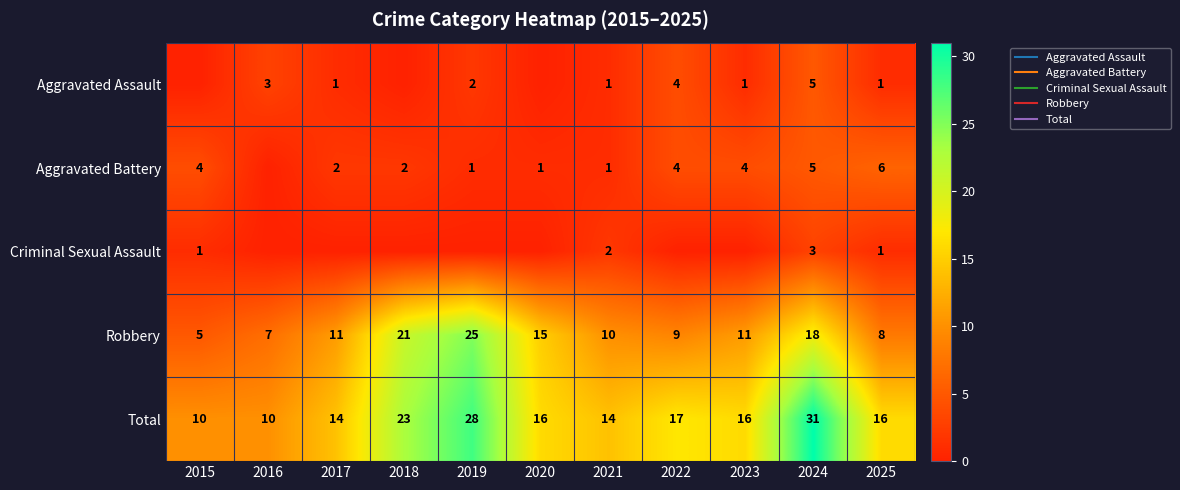

Where does the Aggravated Battery series first go above 2?

2015